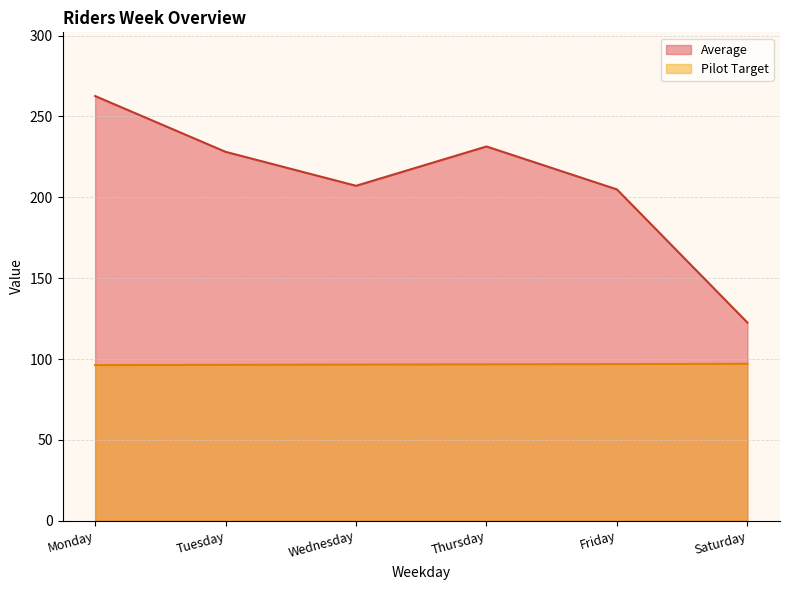

Rank the series by their maximum value, from highest to lowest.

Average, Pilot Target